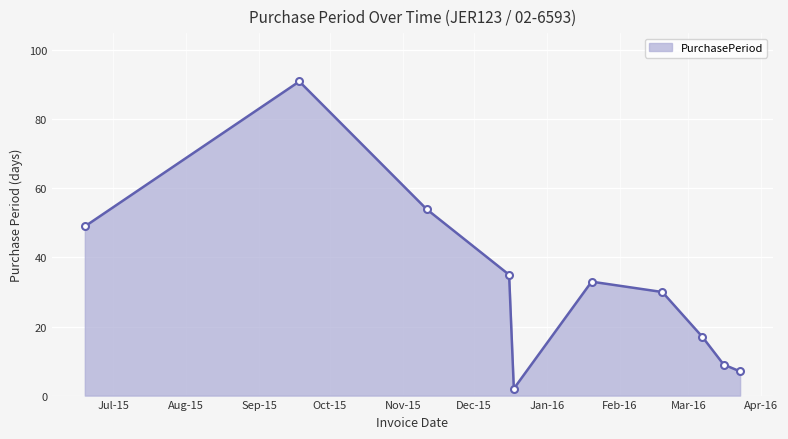

What is the average value?

33